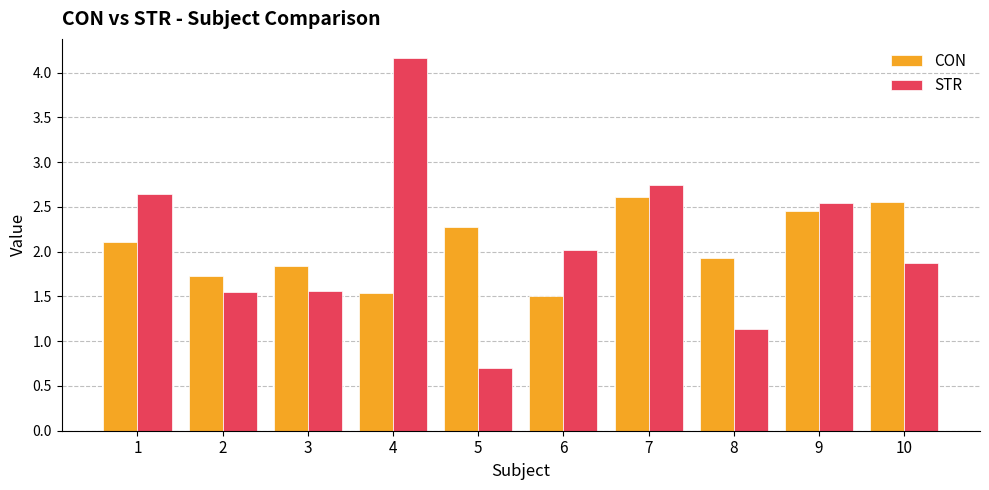

Between 4 and 5, which series saw the biggest shift?

STR